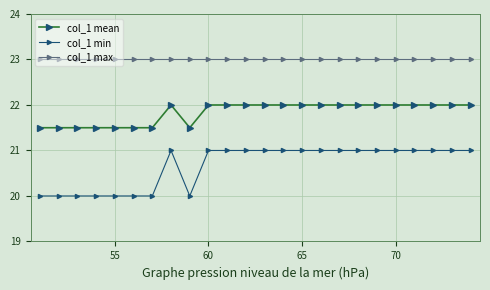

How many distinct data groups are displayed?

3